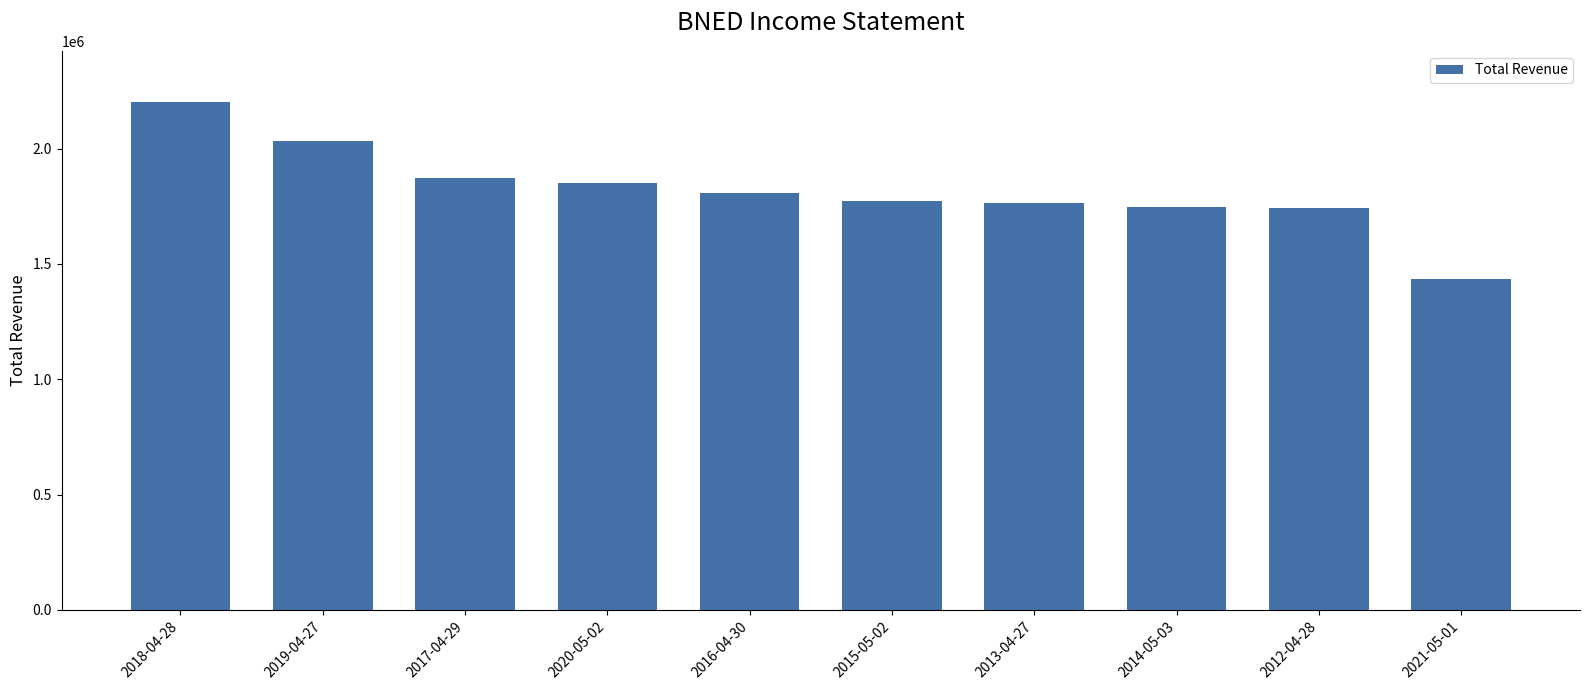

What position from the left is 2021-05-01?

10